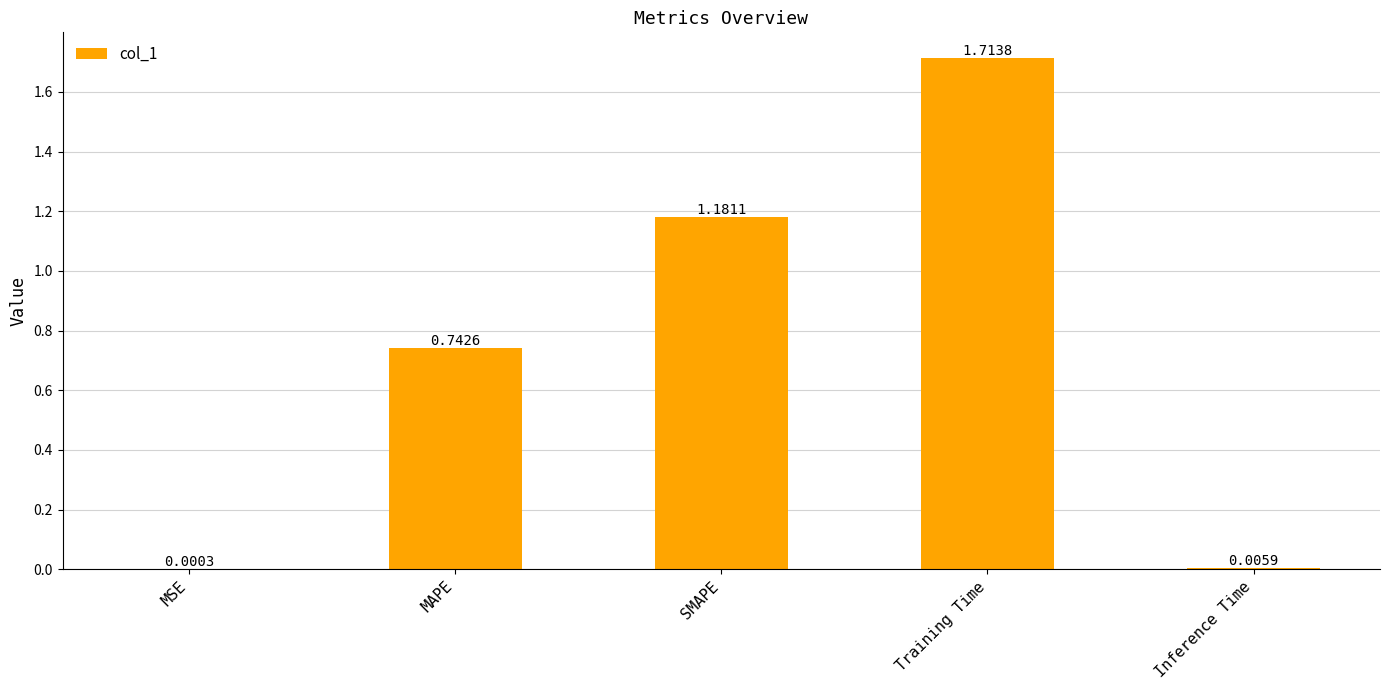

How many categories are shown in the chart?

5